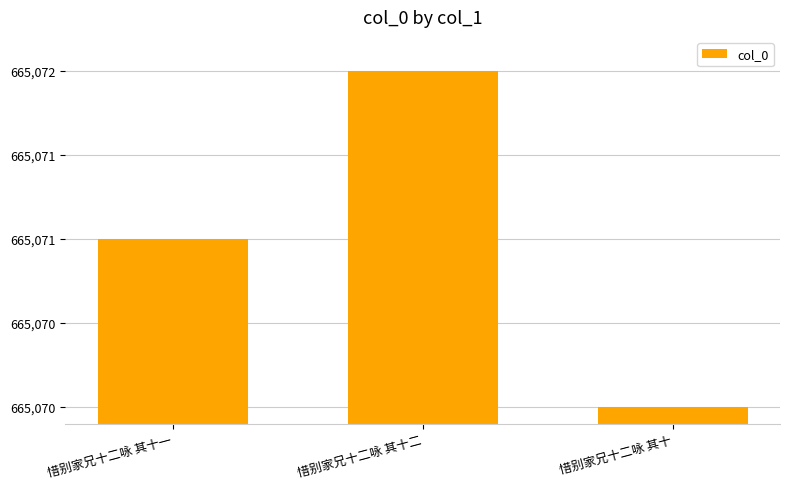

Are the bars horizontal?

No